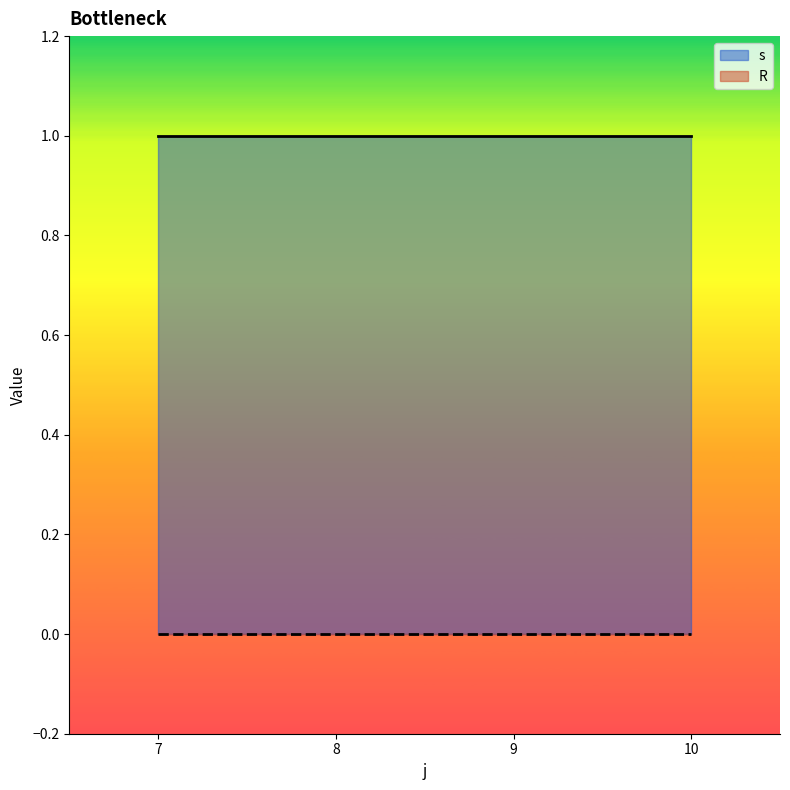

True or false: R and s intersect in this chart.

False